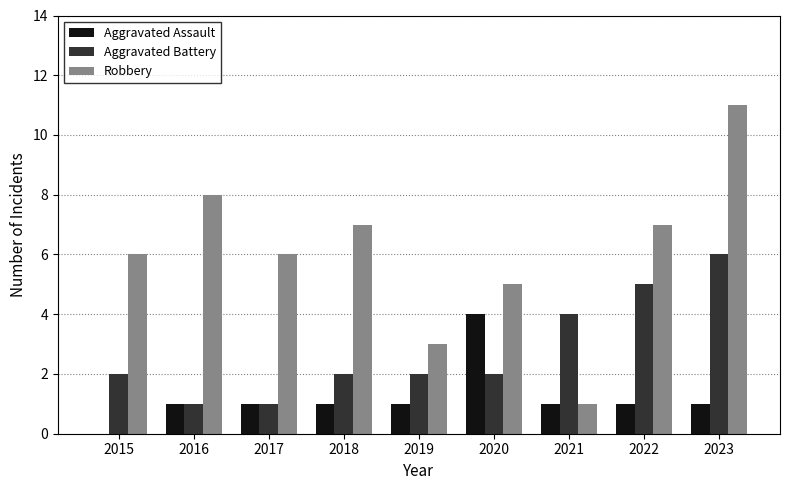

Count the Aggravated Battery values in the range 2 to 4.

5